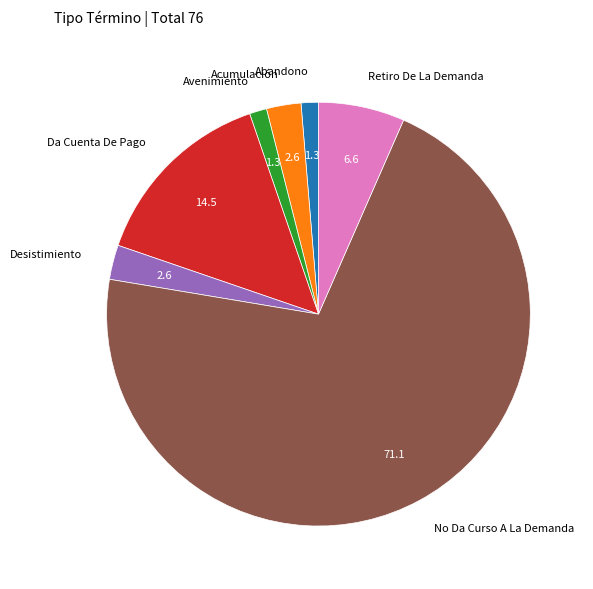

Which category accounts for the majority?

No Da Curso A La Demanda